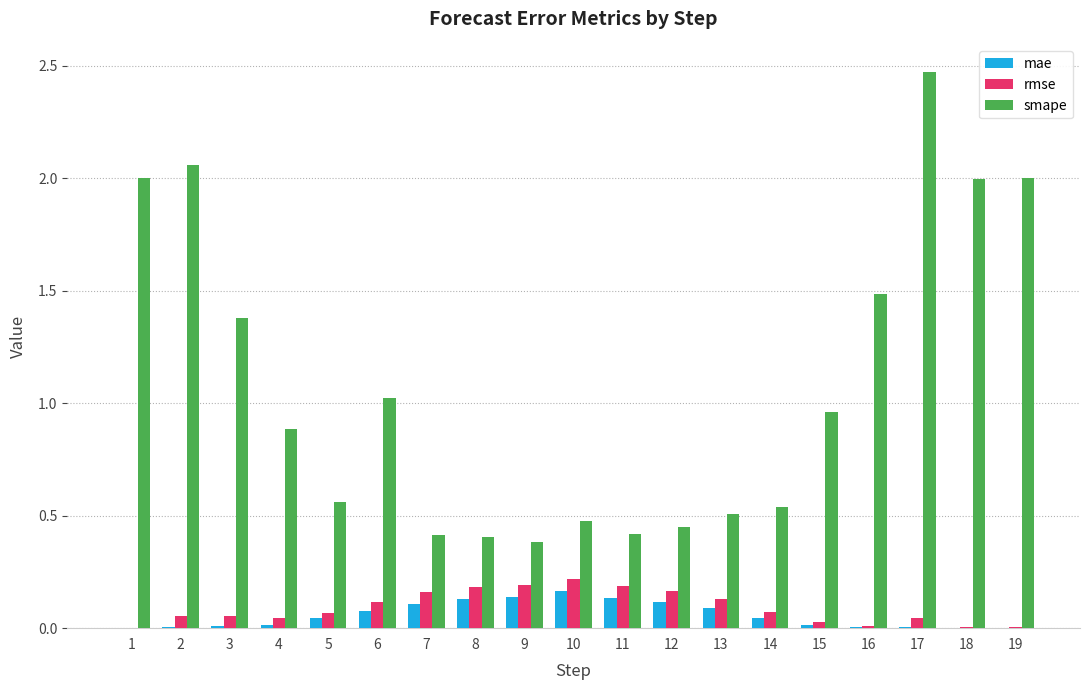

Are the bars horizontal?

No